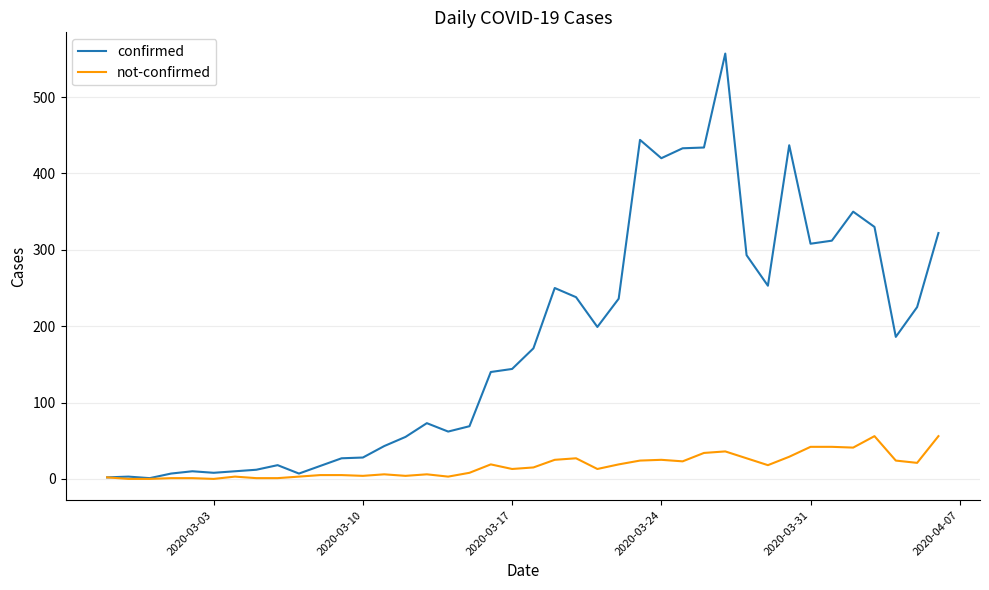

True or false: confirmed has more than 1 interior local peaks.

True